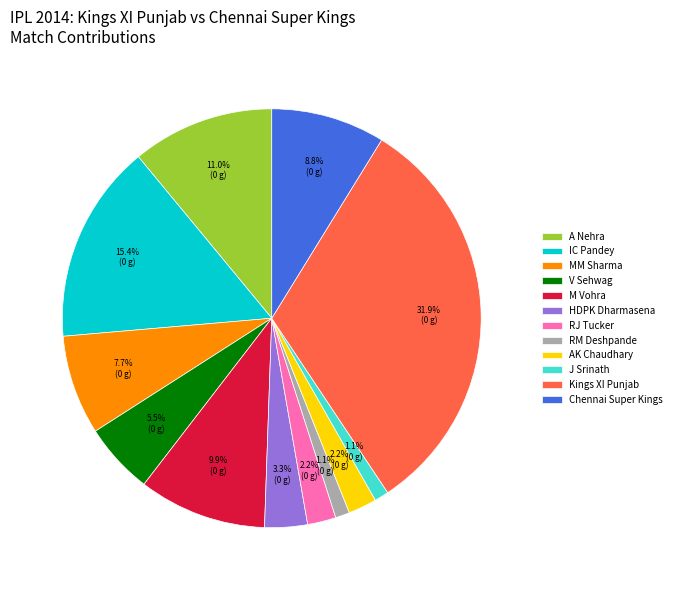

To the nearest percent, what percentage of the pie is IC Pandey?

15%